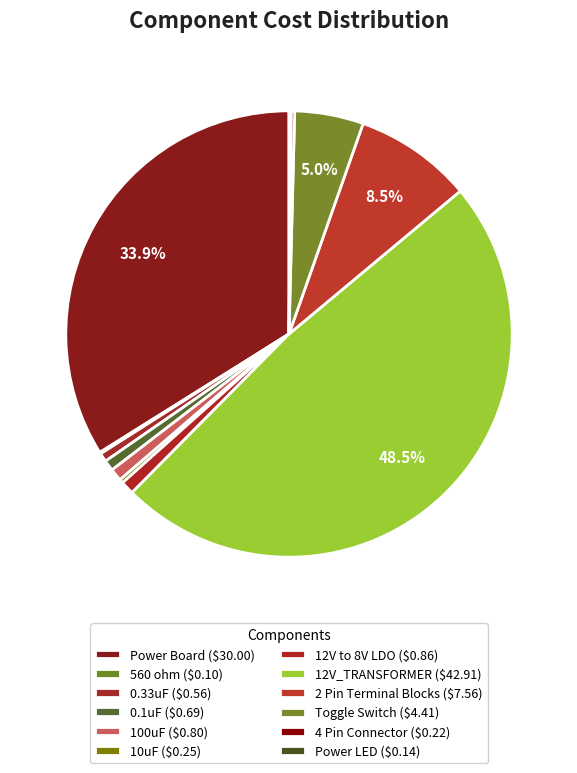

How many slices are in this pie chart?

12